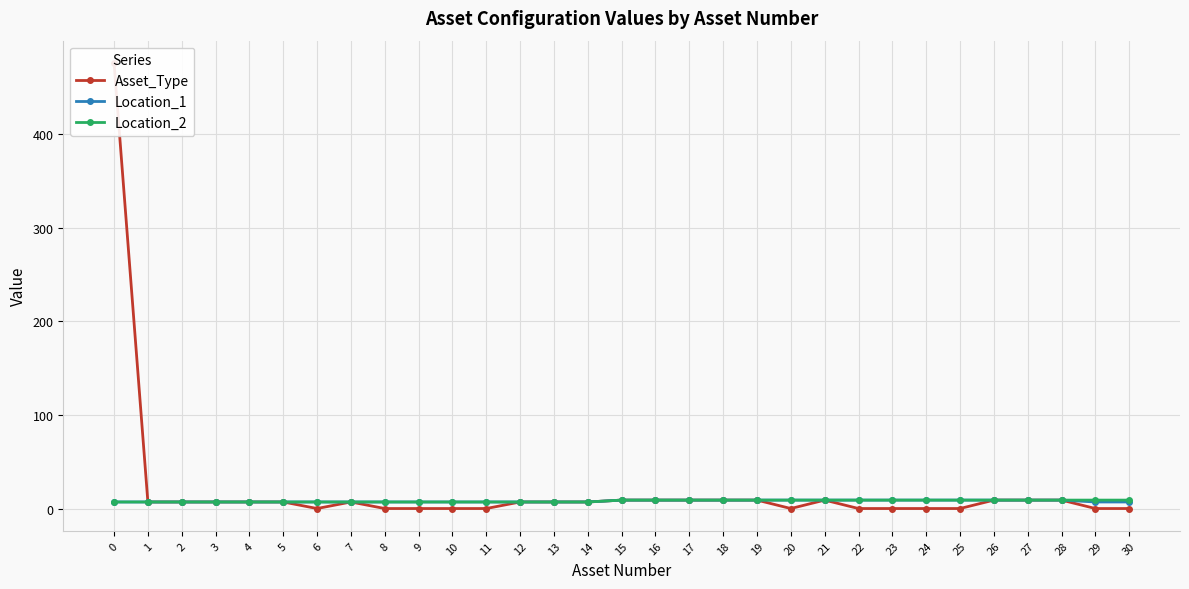

In Asset_Type, how many points are higher than both neighbors (excluding endpoints)?

2